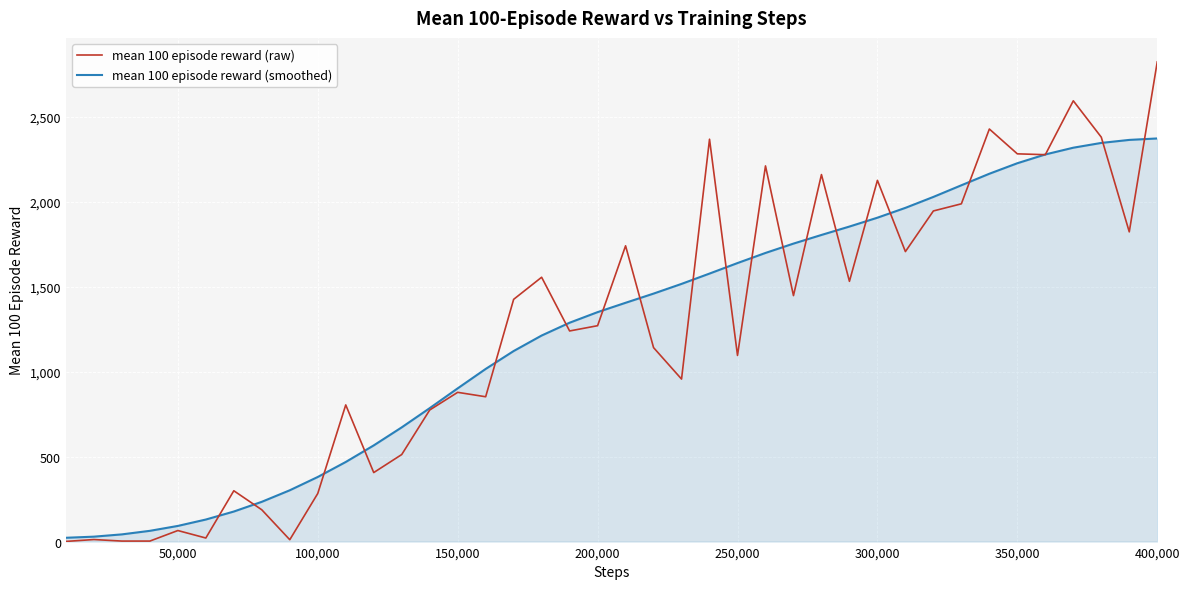

Which series has the widest spread of values?

mean 100 episode reward (raw)